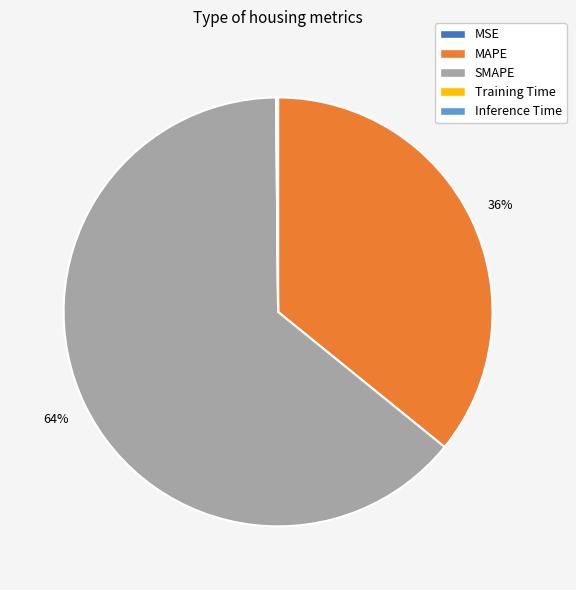

Is there any slice that represents more than half of the pie?

Yes